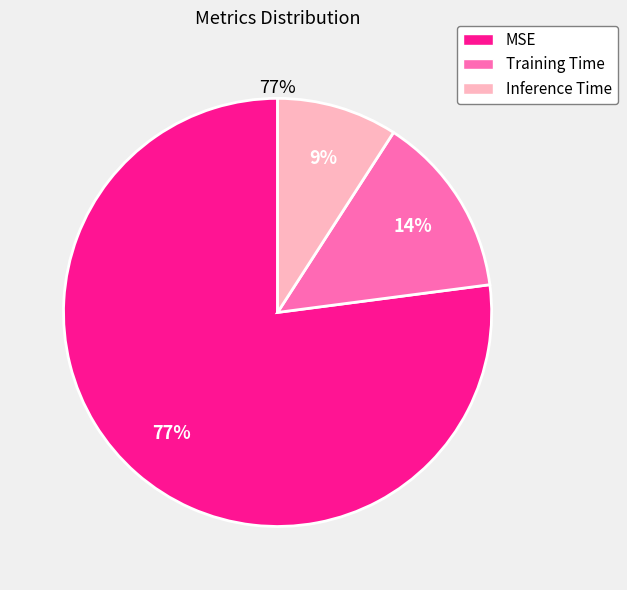

Count the number of slices in the pie.

3